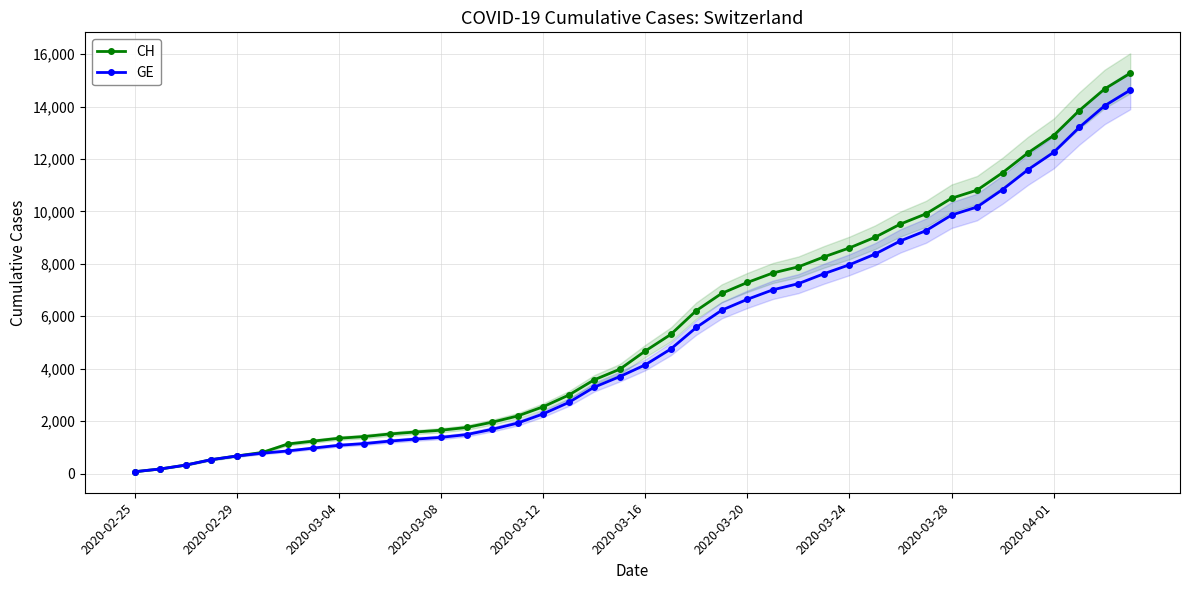

Is the value of CH at 2020-03-16 greater than the value of GE at 2020-03-24?

No